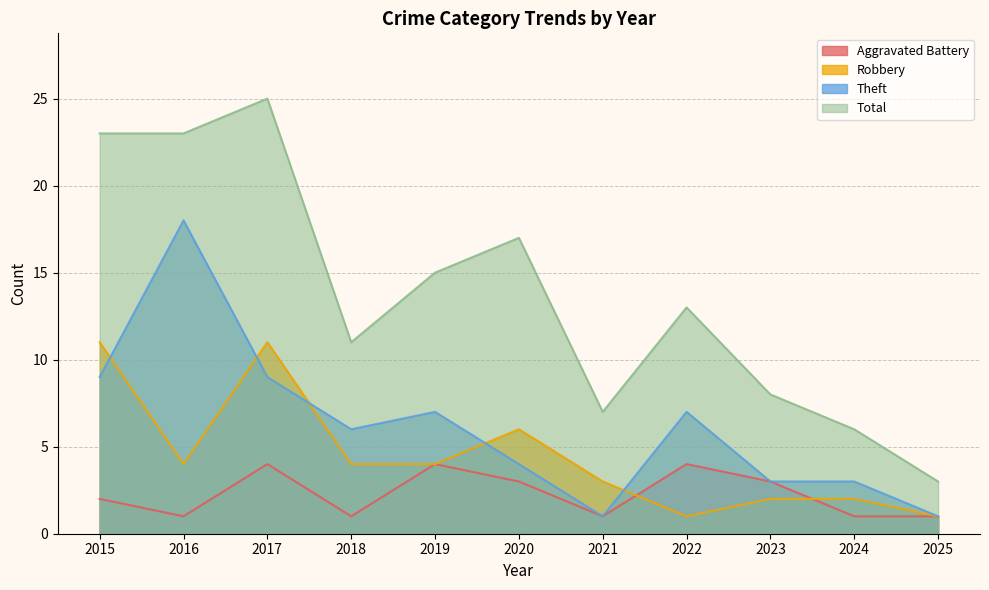

True or false: Total and Theft cross at least once.

False